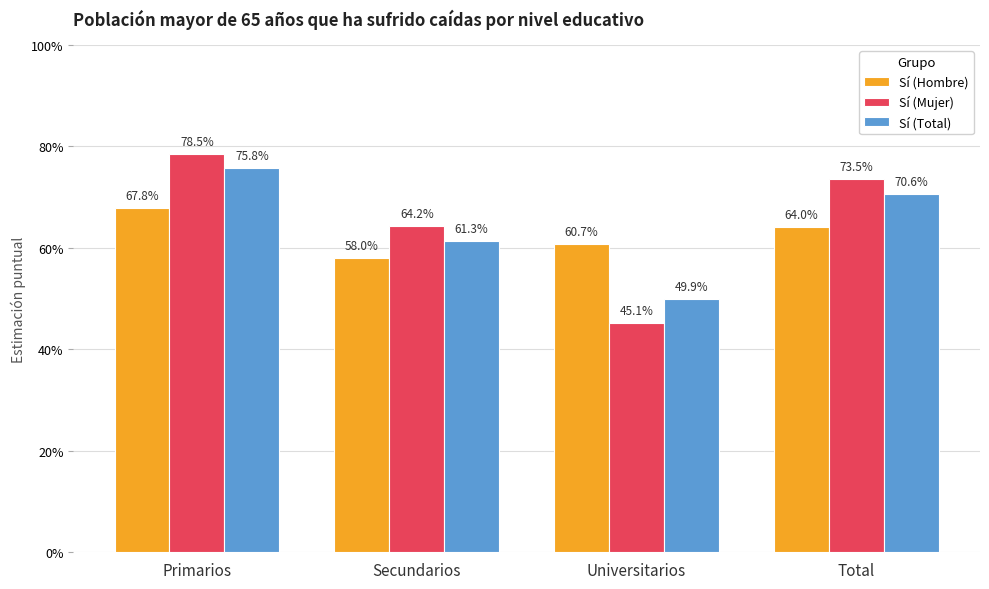

What is the difference between the maximum and minimum values in the Sí (Mujer) series?

0.3